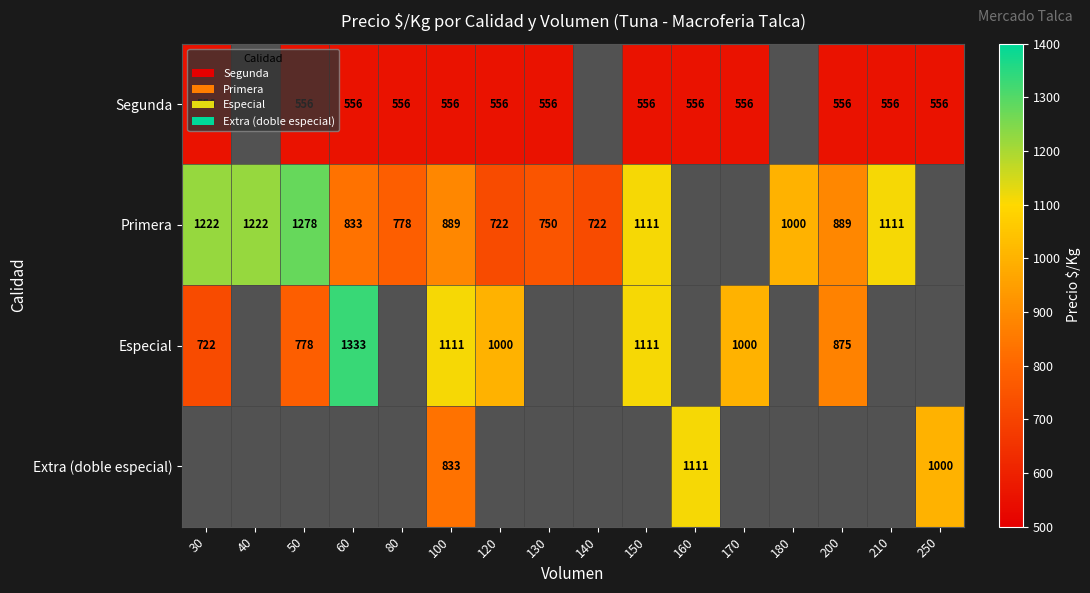

Between 40 and 120, which is larger?

120